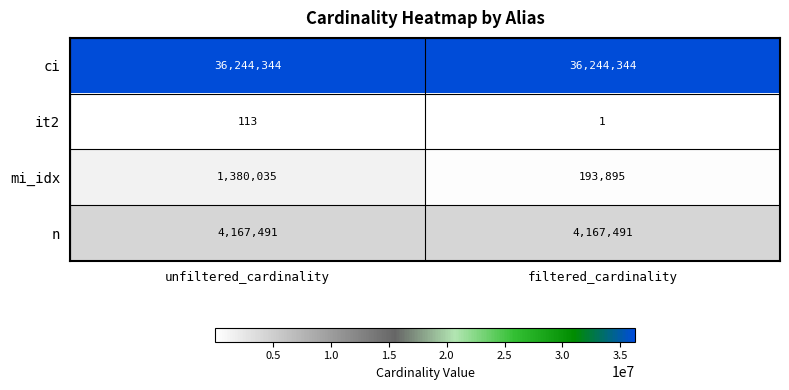

Rank the series at unfiltered_cardinality from lowest to highest value.

it2, mi_idx, n, ci